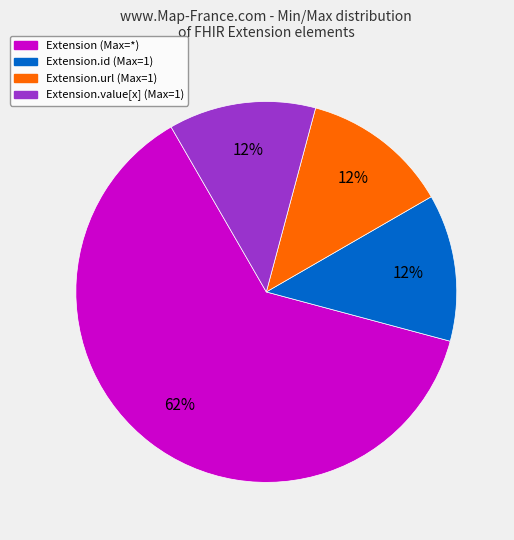

To the nearest percent, what is the average slice percentage?

25%